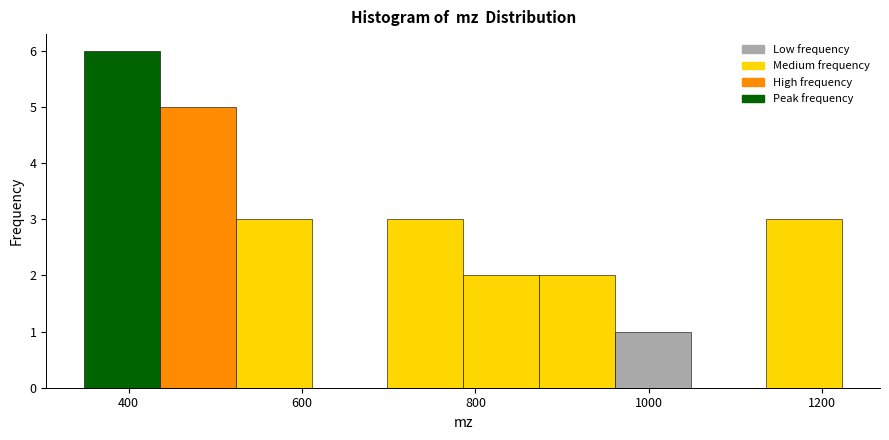

Which range on the x-axis has the tallest bar?

340 to 440